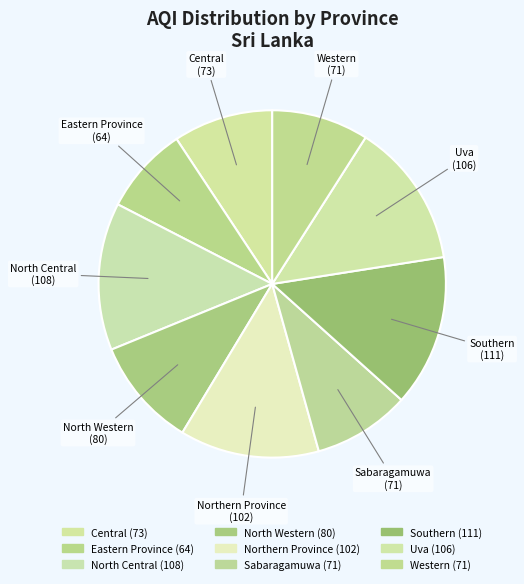

Does any single category account for the majority?

No